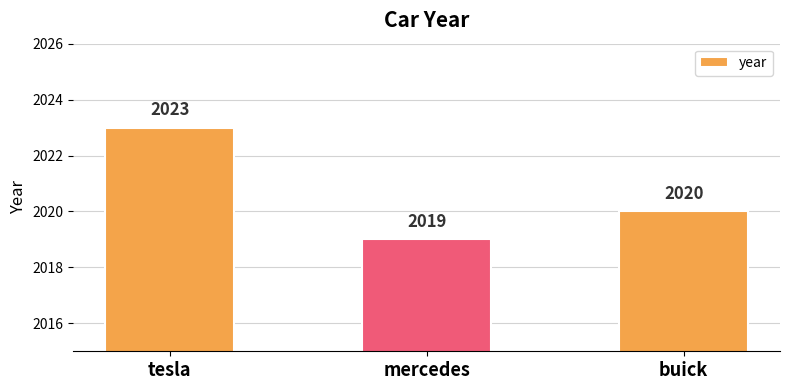

Read the value at buick.

2020